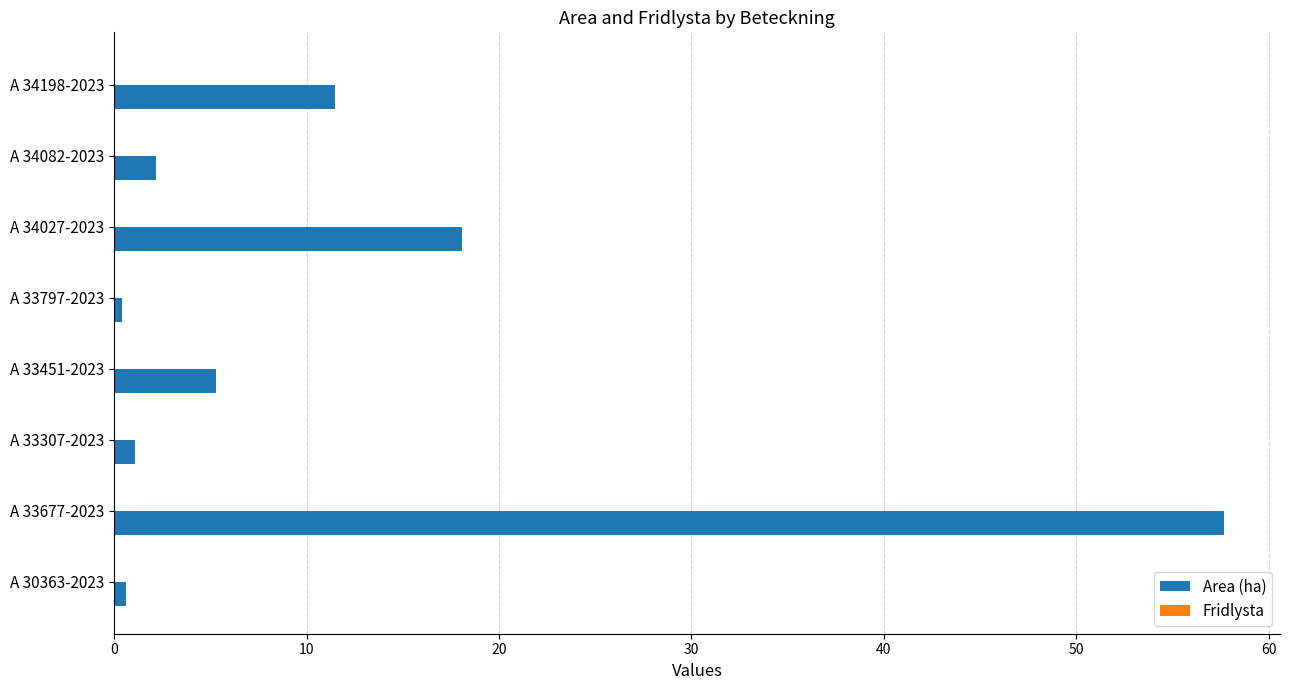

Which label corresponds to the largest value in the chart?

A 33677-2023